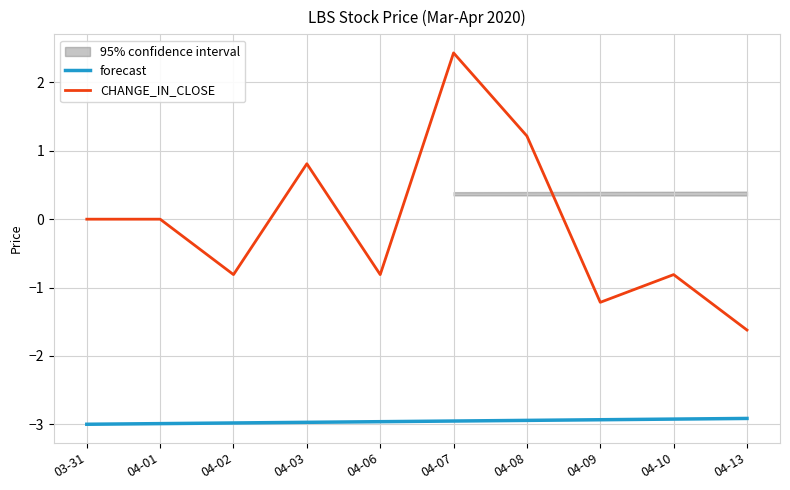

Is it true that forecast equals -3.0 at 04-02?

True